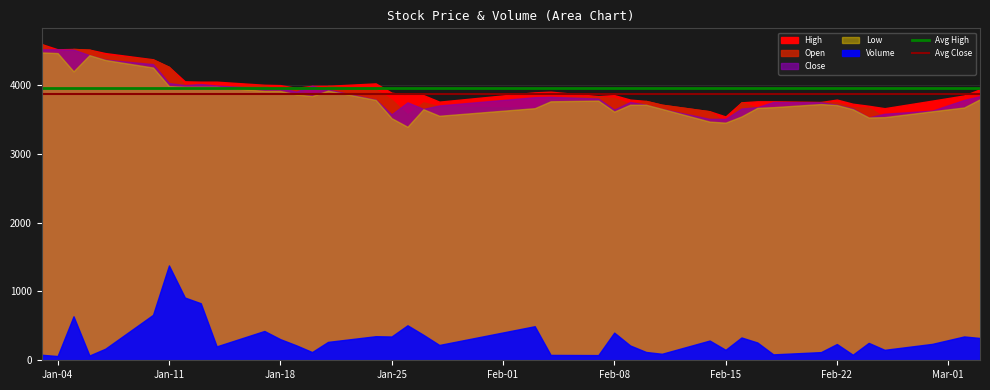

At which category is the sum across all series the highest?

Jan-04